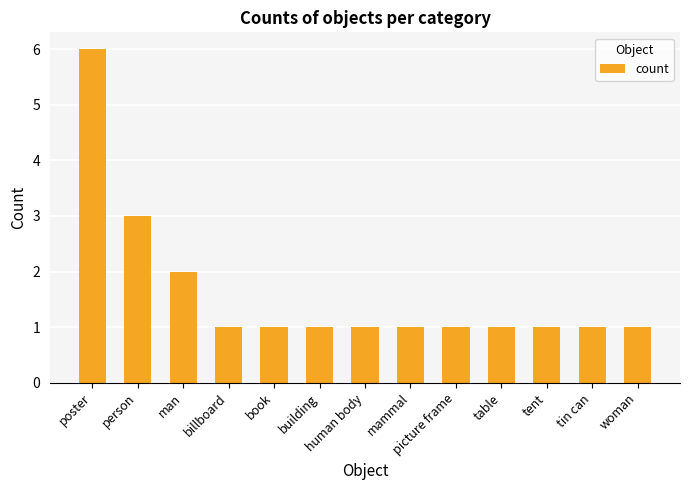

What is the difference between the maximum and minimum values?

5